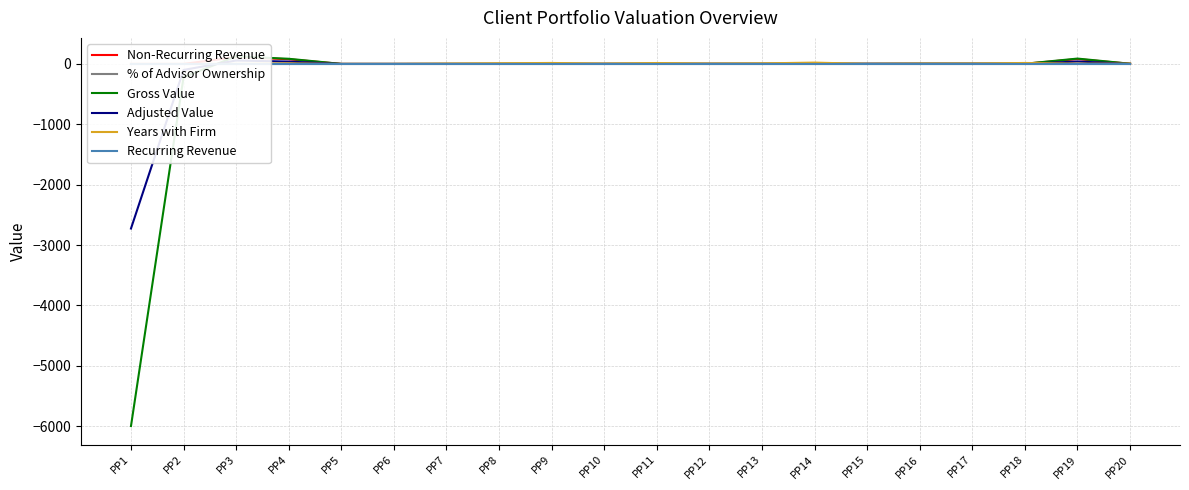

How many values in the Gross Value series are below 1?

7